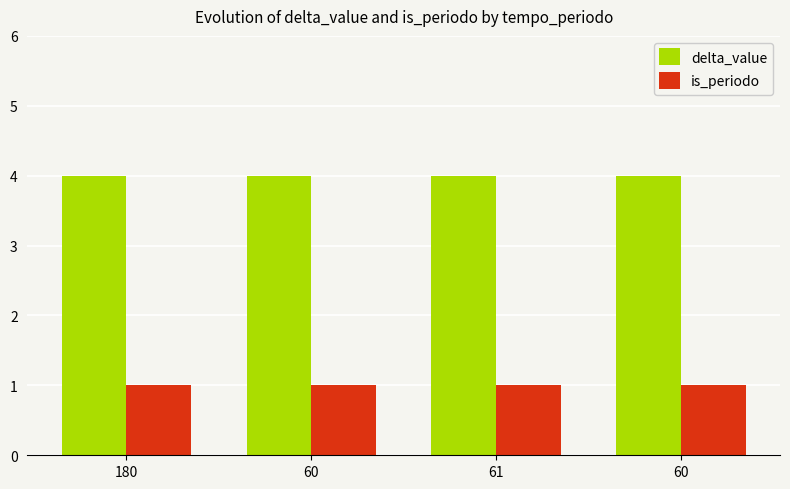

How many distinct data groups are displayed?

2